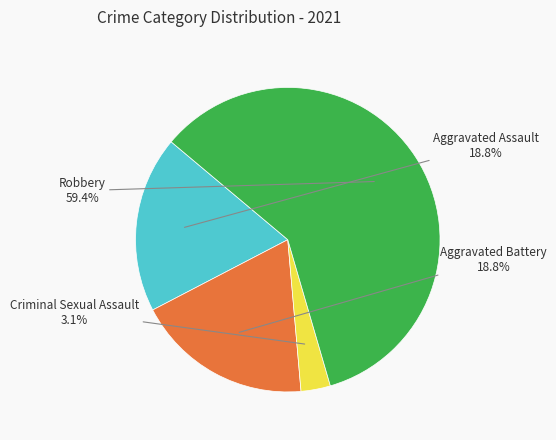

How many segments does this pie chart have?

4